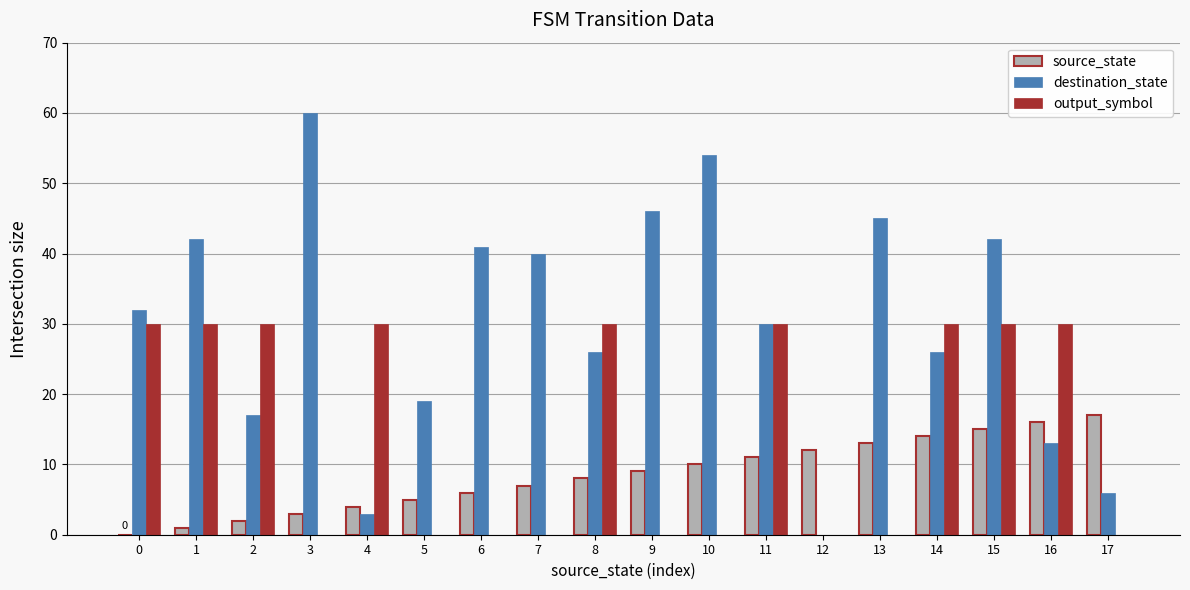

Is it true that source_state equals 8 at 5?

False